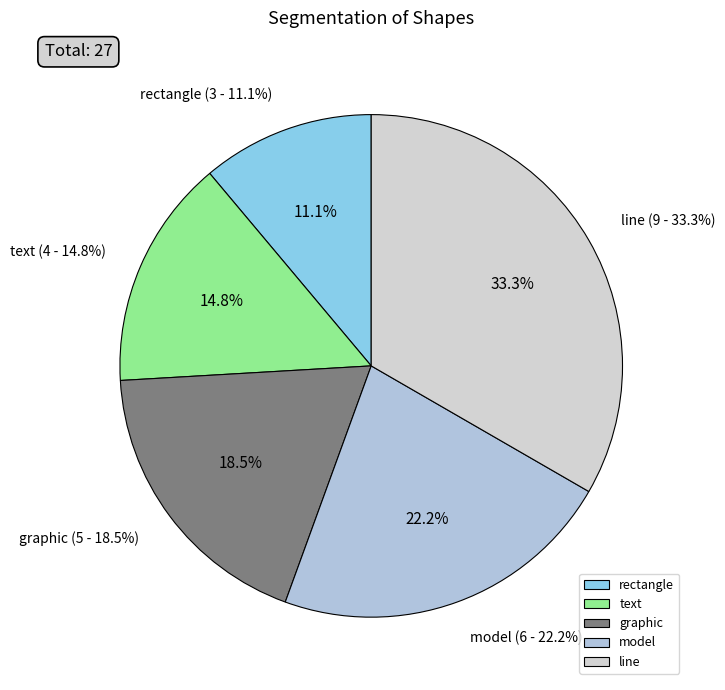

Which category has the biggest portion of the pie?

line